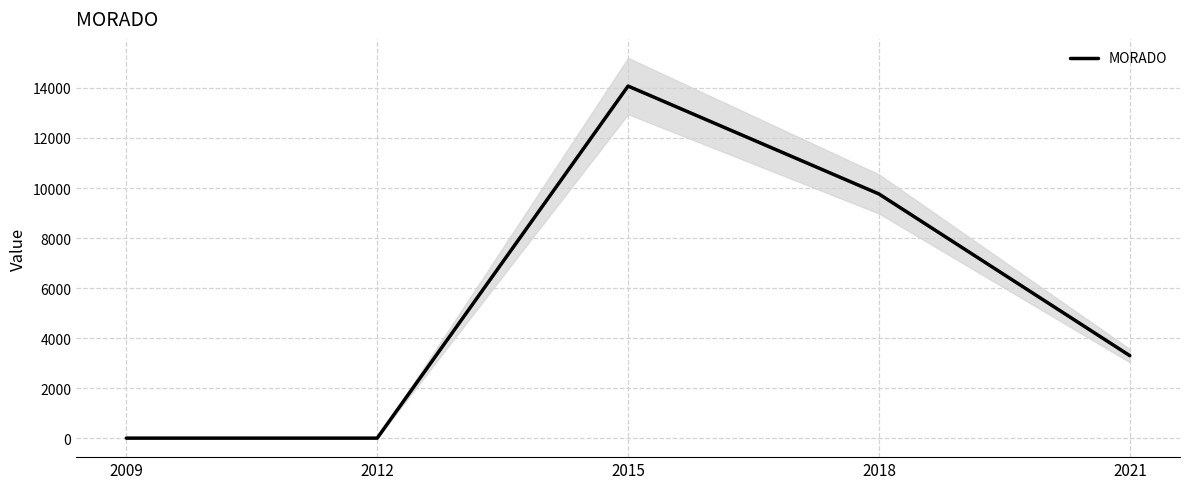

Which has a higher value, 2018 or 2012?

2018